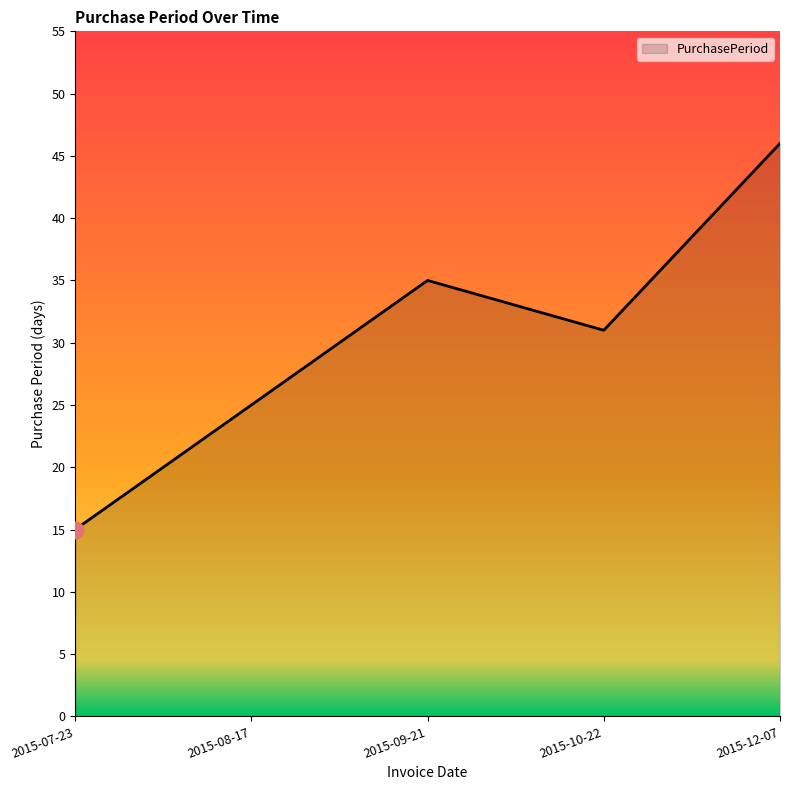

Reading left to right, what are all the values shown in this chart?

2015-07-23=15	2015-08-17=25	2015-09-21=35	2015-10-22=31	2015-12-07=46